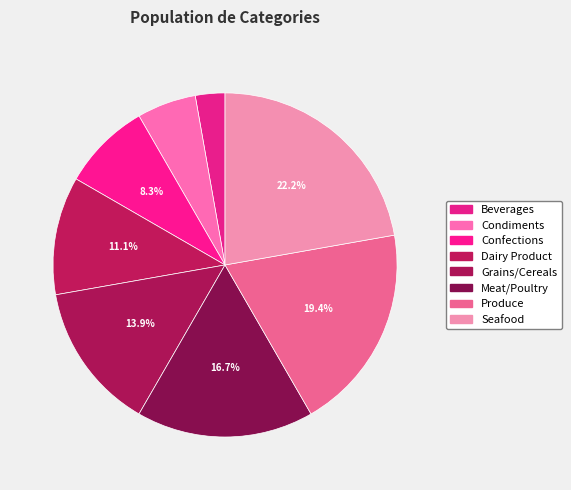

How much of the chart is everything except Condiments?

94.4%